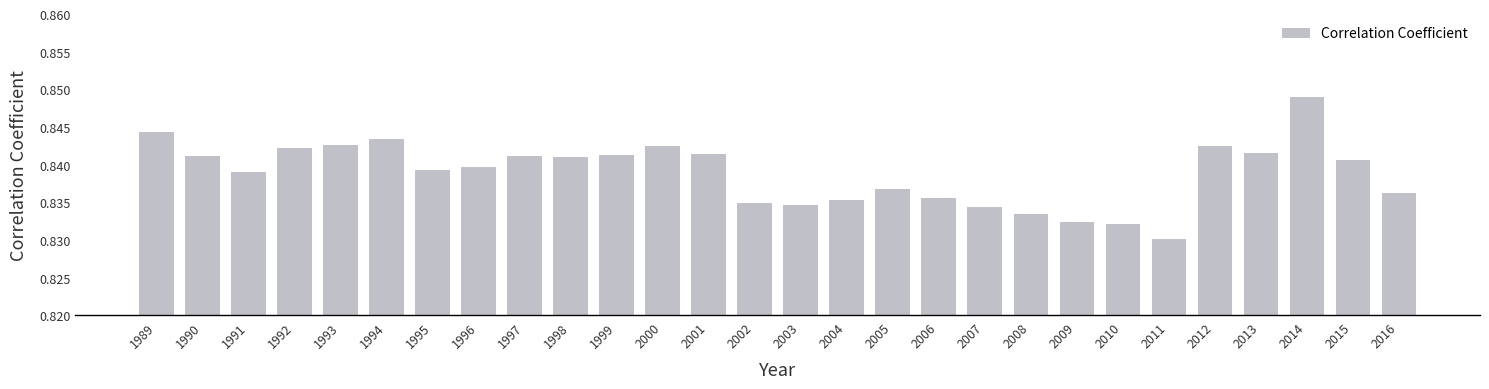

Which has a higher value, 1989 or 2013?

1989